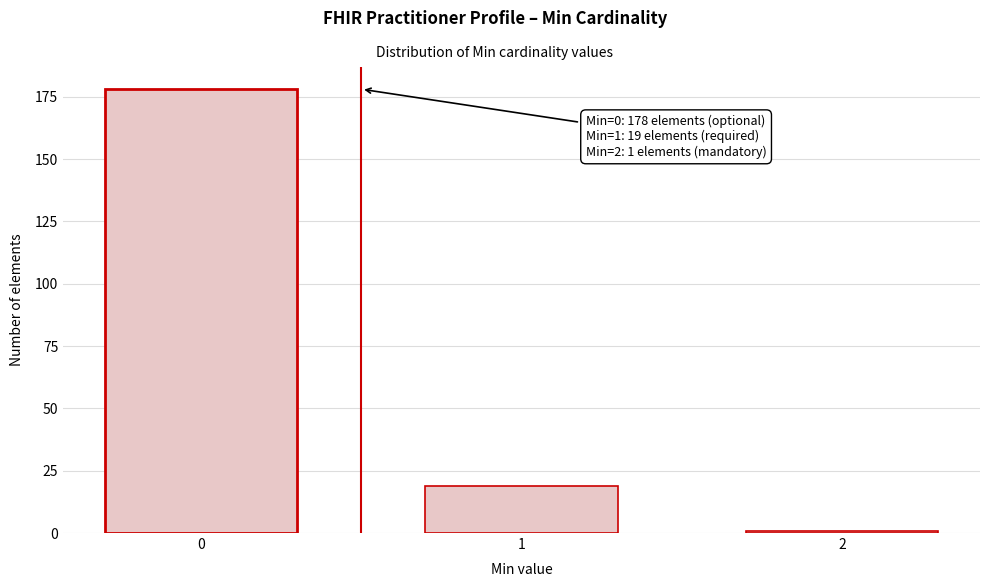

Reading left to right, extract all data points from this chart.

0=178	1=19	2=1